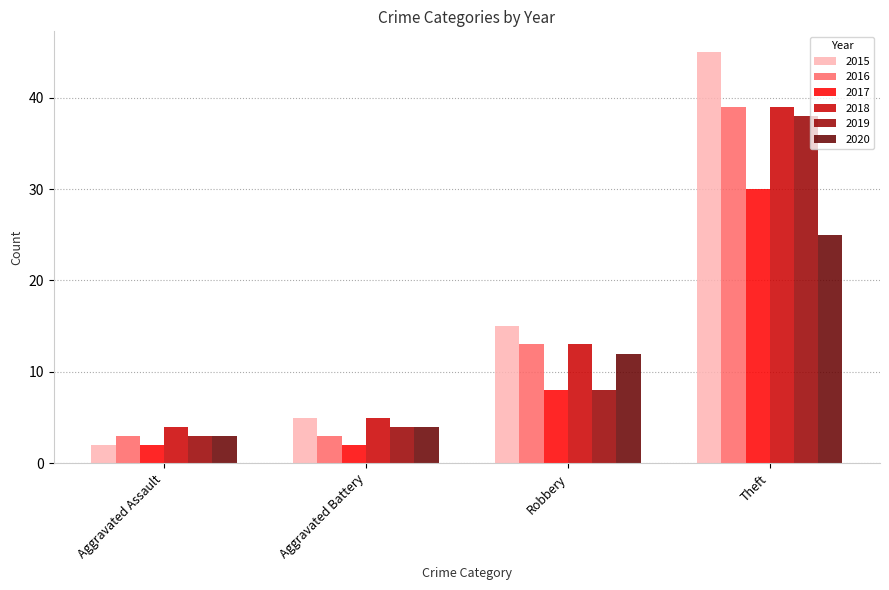

Reading right to left, extract all data points from this chart.

2015: Theft=45	Robbery=15	Aggravated Battery=5	Aggravated Assault=2
2016: Theft=39	Robbery=13	Aggravated Battery=3	Aggravated Assault=3
2017: Theft=30	Robbery=8	Aggravated Battery=2	Aggravated Assault=2
2018: Theft=39	Robbery=13	Aggravated Battery=5	Aggravated Assault=4
2019: Theft=38	Robbery=8	Aggravated Battery=4	Aggravated Assault=3
2020: Theft=25	Robbery=12	Aggravated Battery=4	Aggravated Assault=3